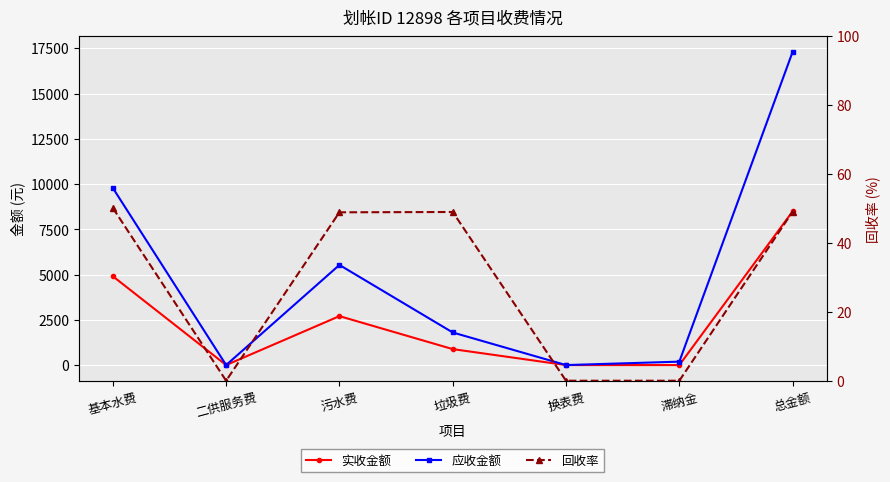

What is the difference between the 回收率 values at 滞纳金 and 污水费?

48.9